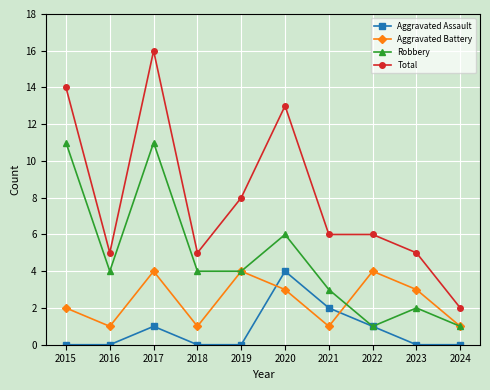

At which category is the sum across all series the highest?

2017